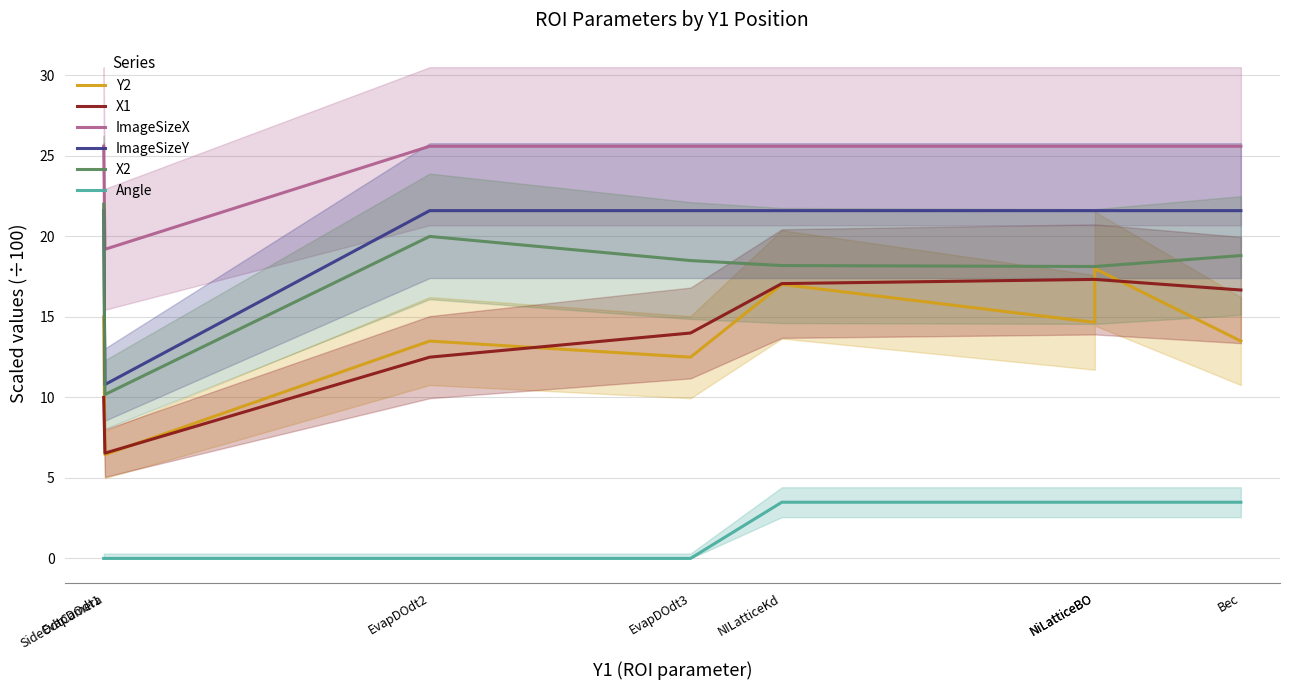

The value of ImageSizeX at EvapDOdt2 is 25.6. True or false?

True